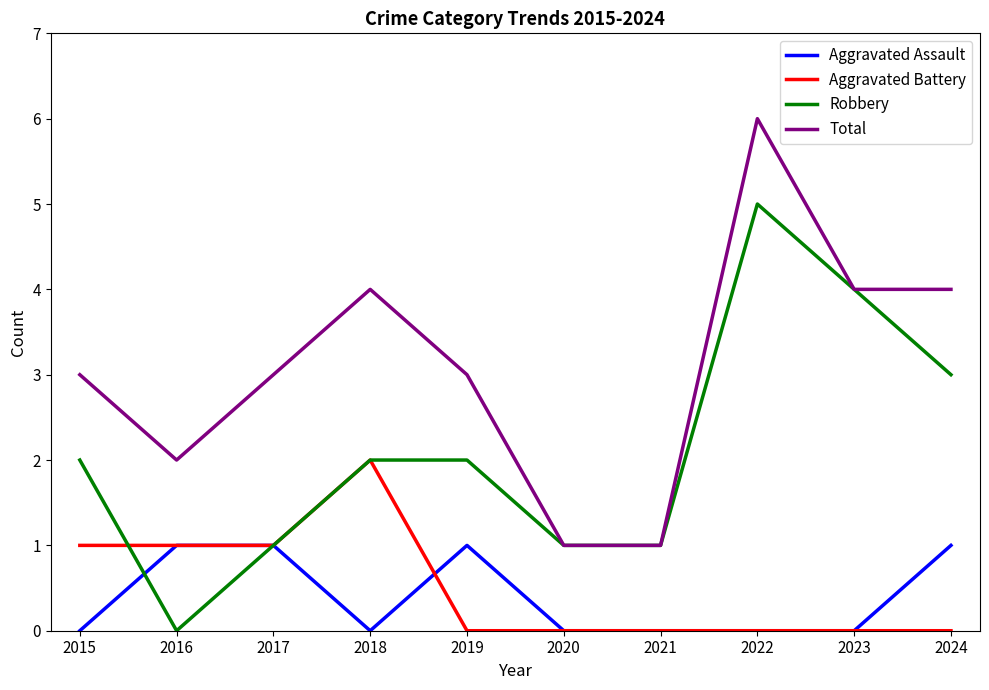

In Total, how many points are higher than both neighbors (excluding endpoints)?

2